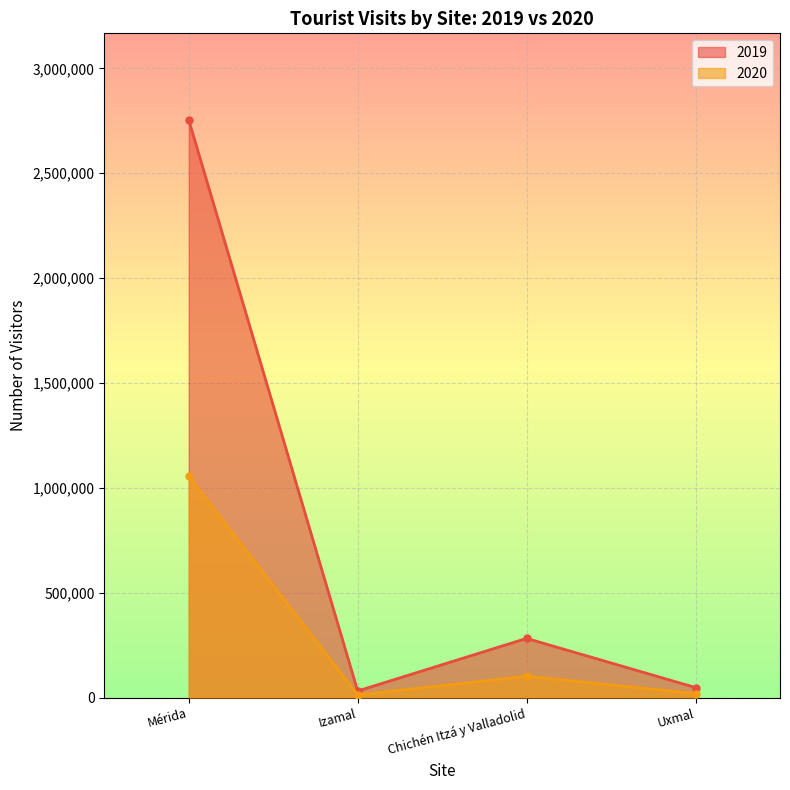

In 2020, how many points are higher than both neighbors (excluding endpoints)?

1